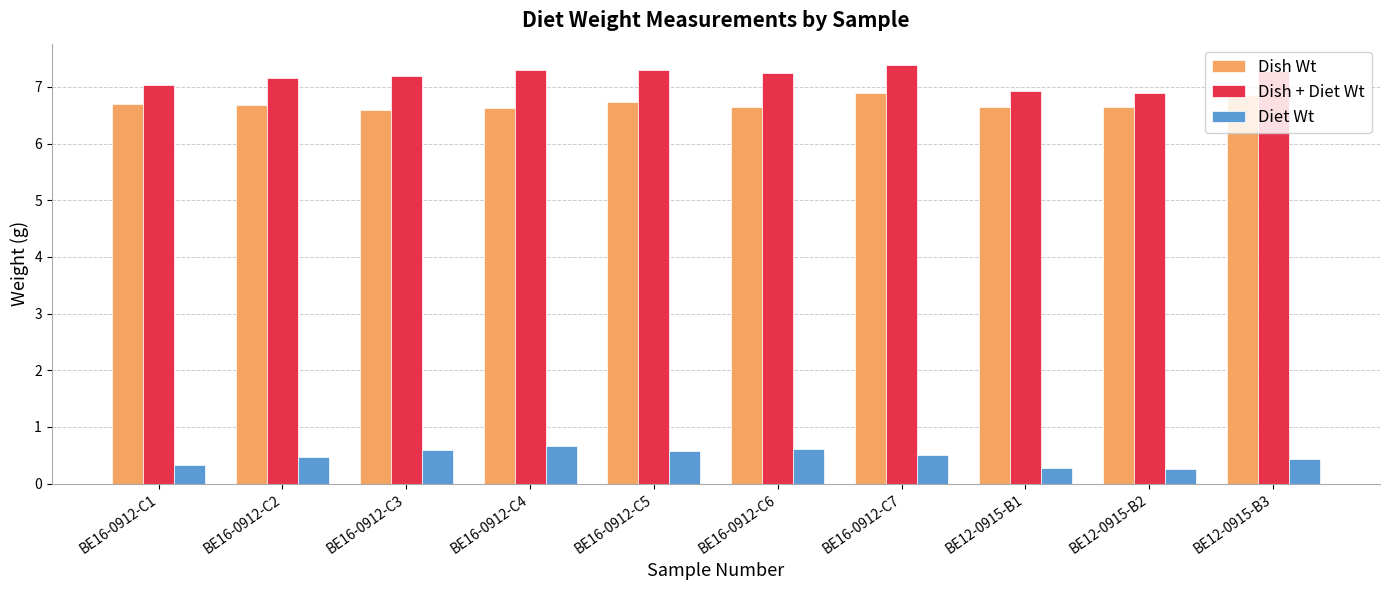

How many groups of bars are there?

10